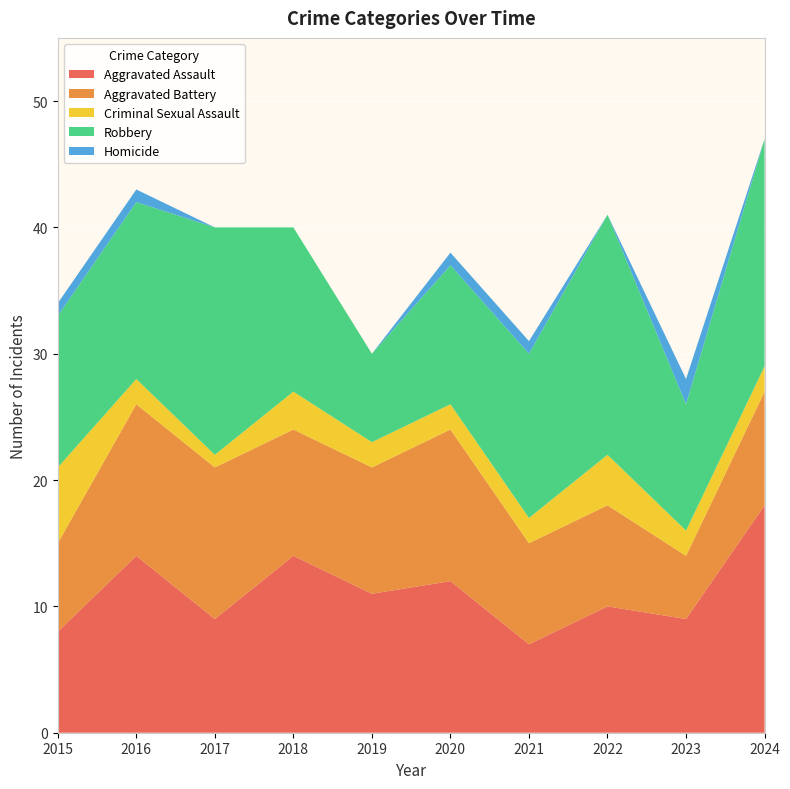

Reading left to right, list all the values displayed in this chart.

Aggravated Assault: 2015=8	2016=14	2017=9	2018=14	2019=11	2020=12	2021=7	2022=10	2023=9	2024=18
Aggravated Battery: 2015=7	2016=12	2017=12	2018=10	2019=10	2020=12	2021=8	2022=8	2023=5	2024=9
Criminal Sexual Assault: 2015=6	2016=2	2017=1	2018=3	2019=2	2020=2	2021=2	2022=4	2023=2	2024=2
Robbery: 2015=12	2016=14	2017=18	2018=13	2019=7	2020=11	2021=13	2022=19	2023=10	2024=18
Homicide: 2015=1	2016=1	2017=0	2018=0	2019=0	2020=1	2021=1	2022=0	2023=2	2024=0